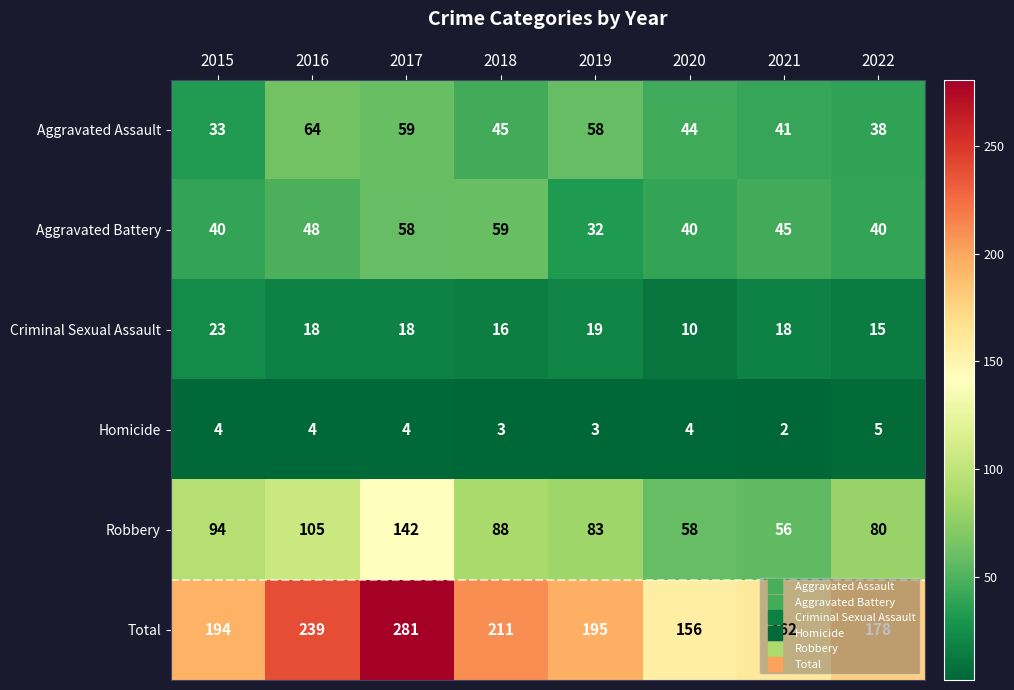

Which category has the lowest value in the Homicide series?

2021